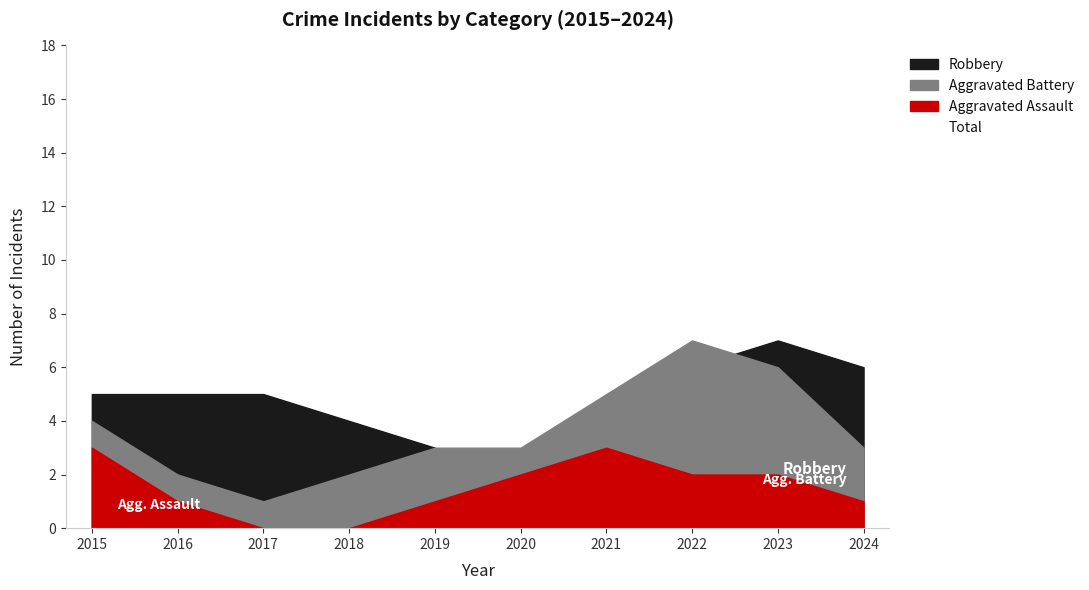

Reading left to right, extract all data points from this chart.

9	7	6	6	6	4	7	13	14	9